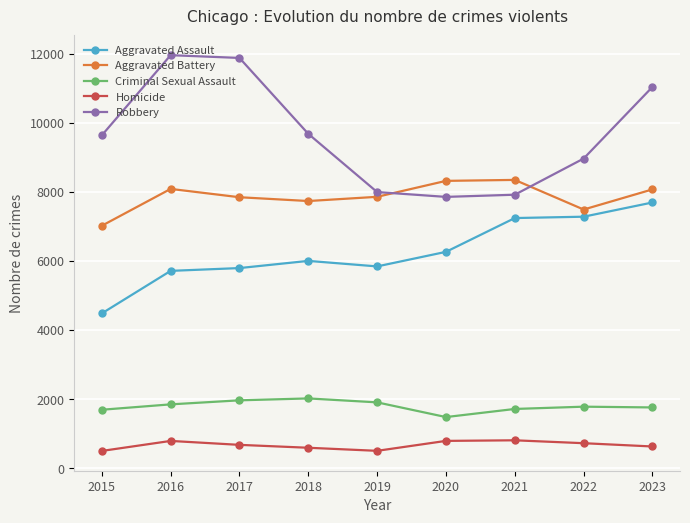

True or false: Aggravated Assault and Criminal Sexual Assault intersect in this chart.

False